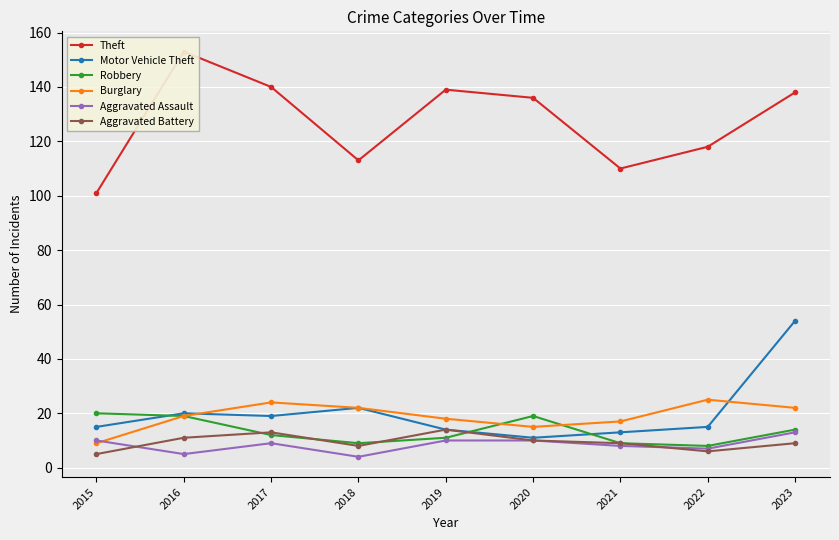

Where does the Motor Vehicle Theft series first go above 15?

2016